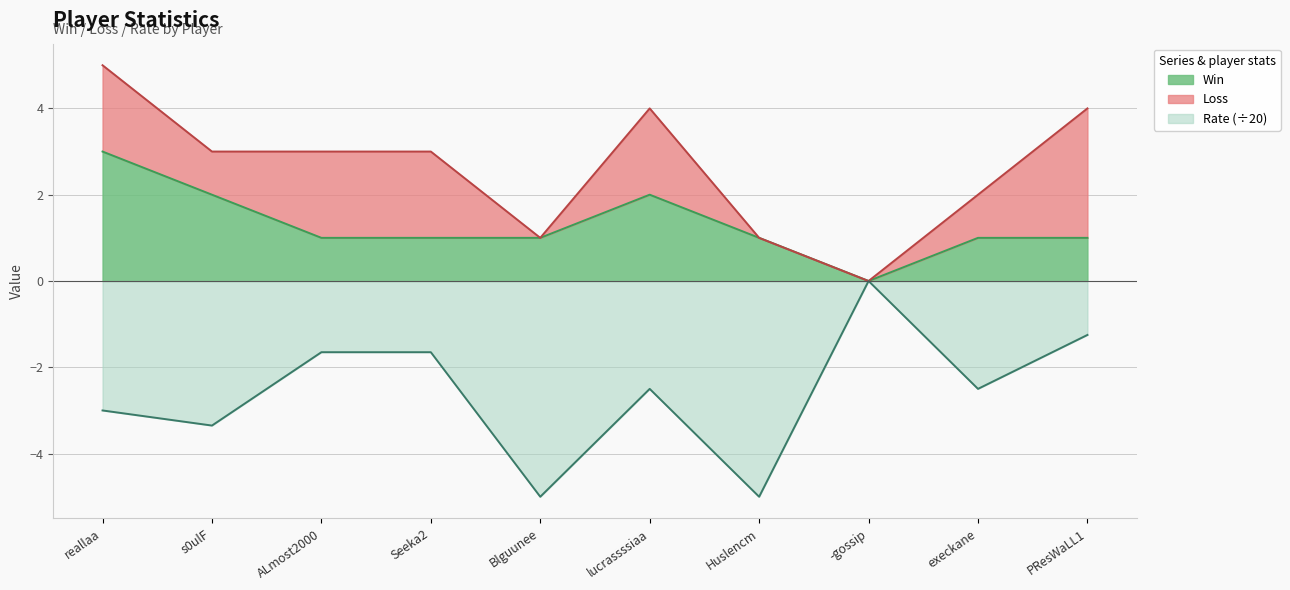

True or false: Win and Rate cross at least once.

False